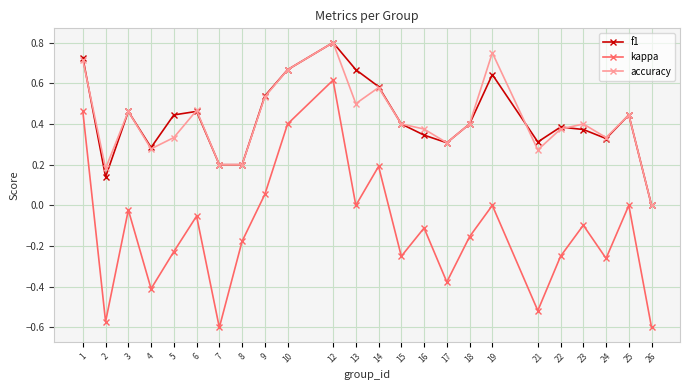

Is the value of kappa at 9 greater than the value of accuracy at 26?

Yes